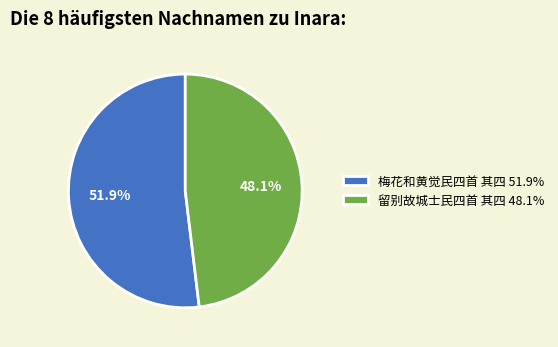

Count the number of slices in the pie.

2